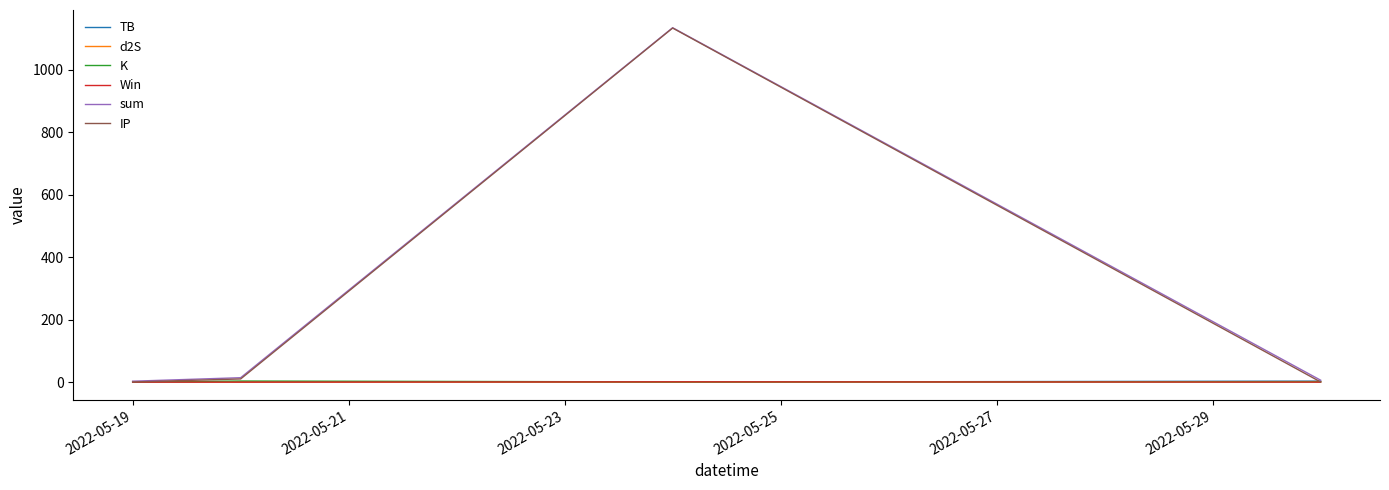

Which series has the widest spread of values?

IP